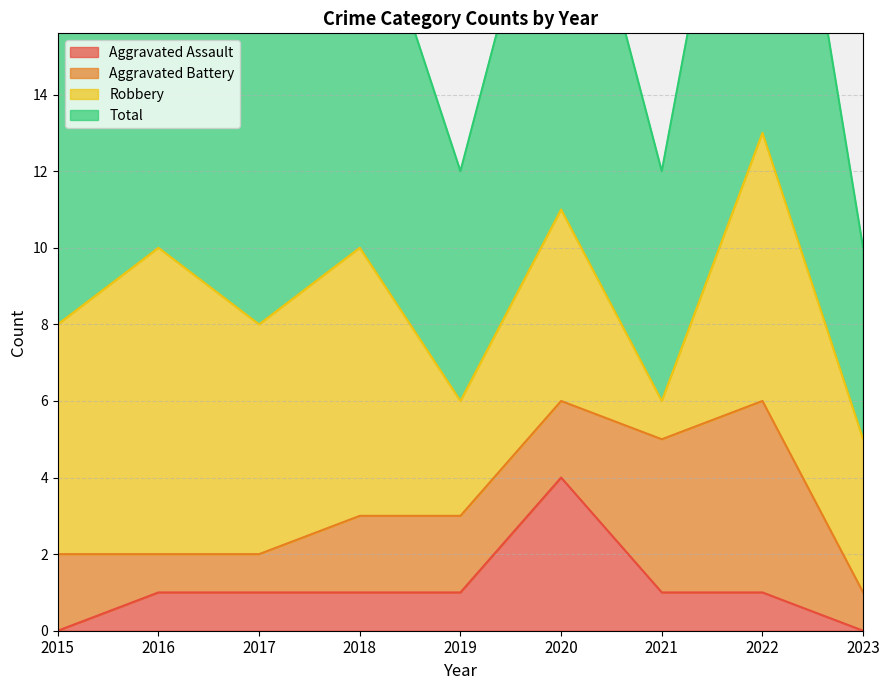

Read the Total value at 2018.

10